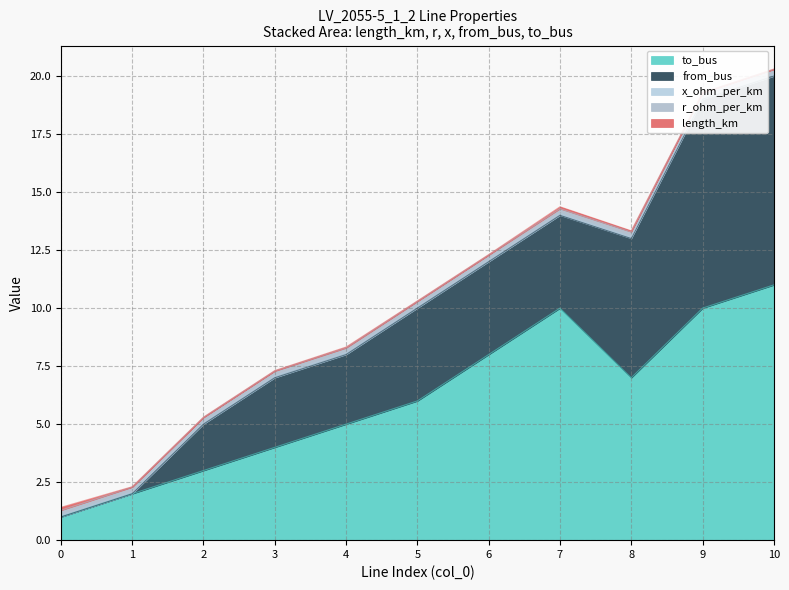

List the labels in order of to_bus value, largest first.

10, 7, 9, 6, 8, 5, 4, 3, 2, 1, 0